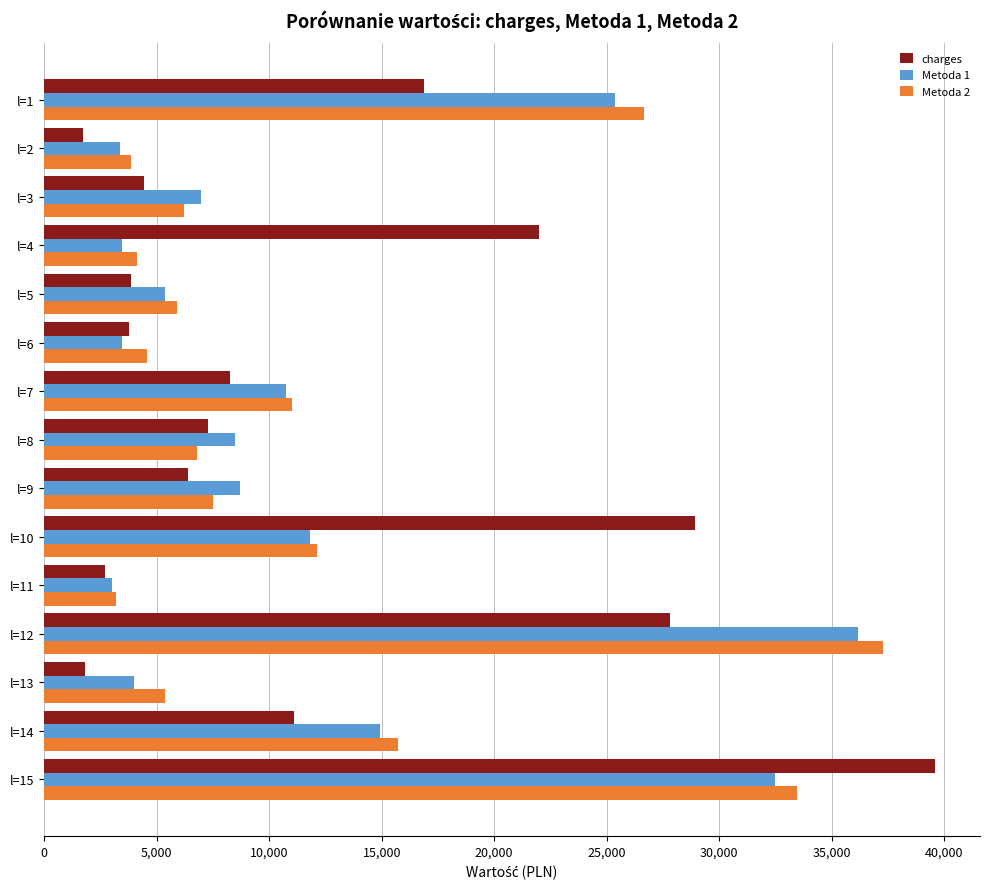

What is the minimum value for charges?

1725.6